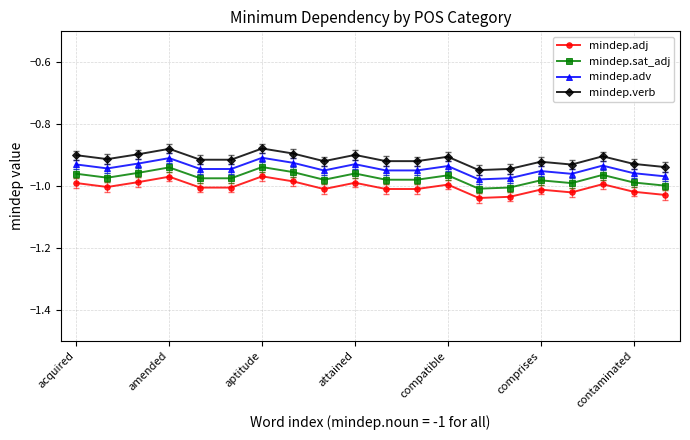

True or false: mindep.adj and mindep.verb intersect in this chart.

False